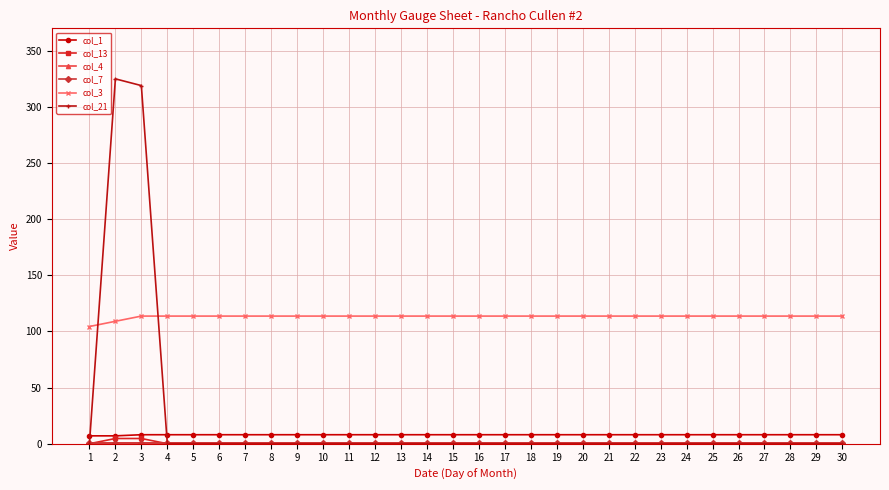

How many lines are shown in the chart?

6